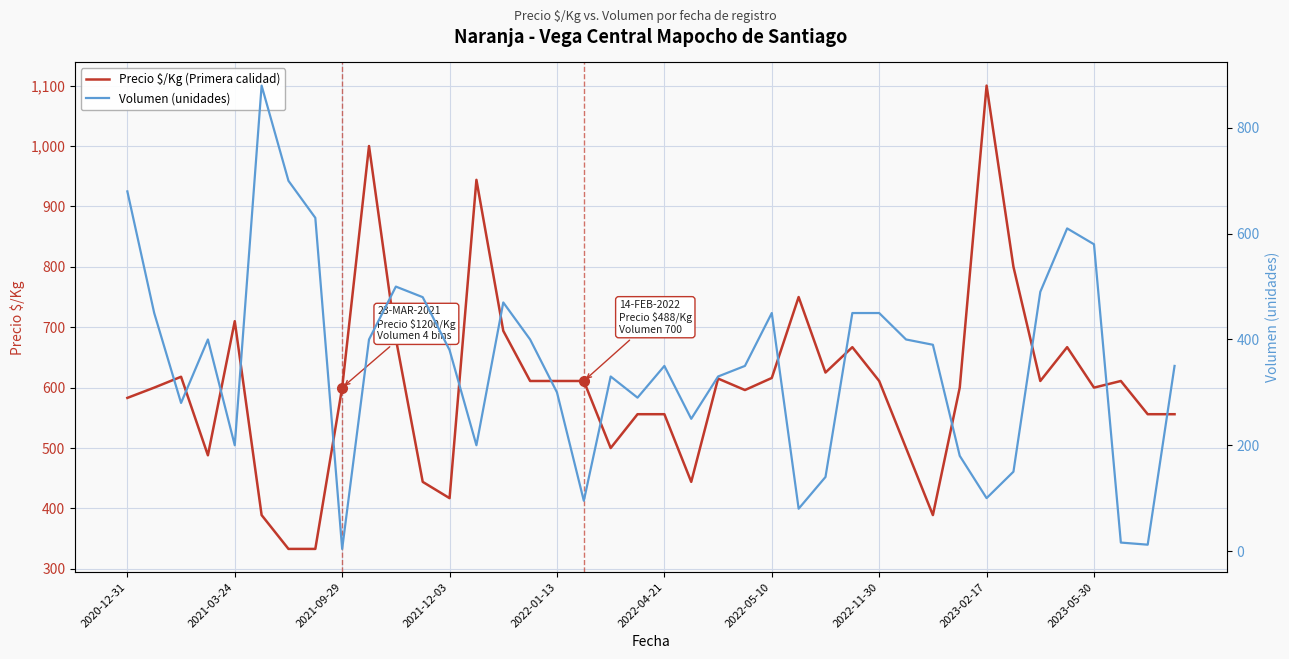

What is the approximate value of Volumen (unidades) at 2022-01-13, to the nearest 10?

300